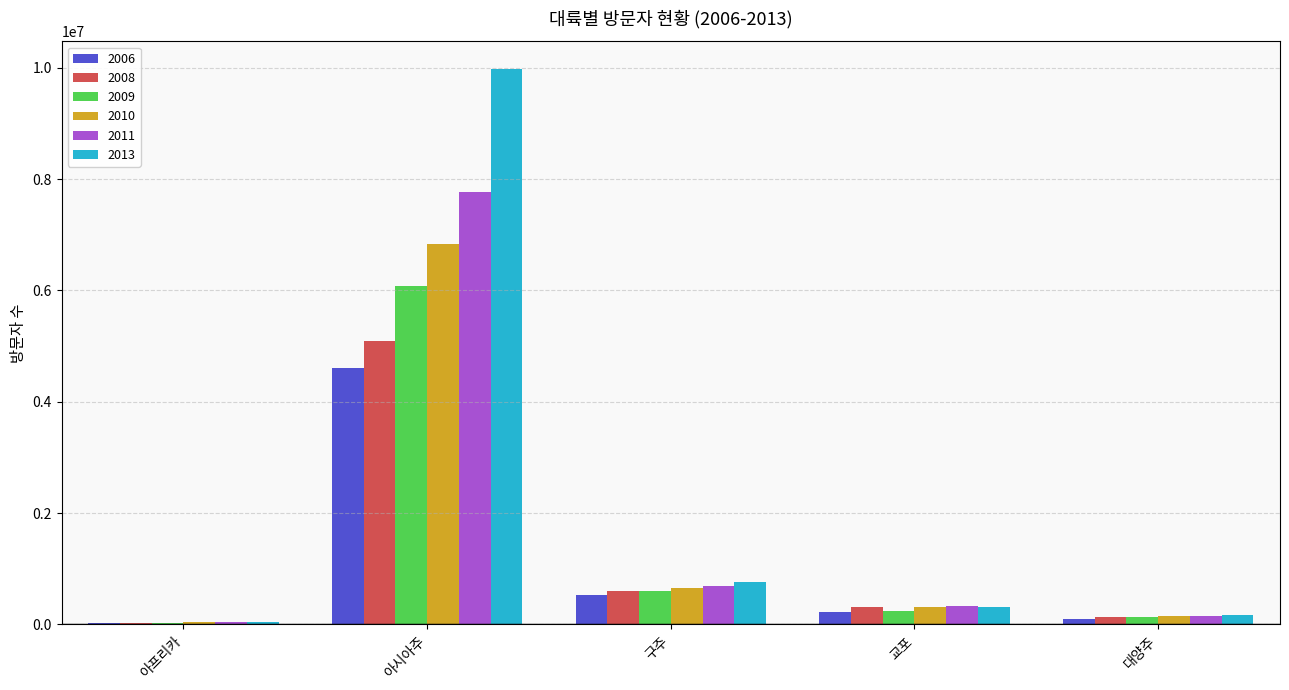

Between 아시아주 and 구주, which series saw the biggest shift?

2013